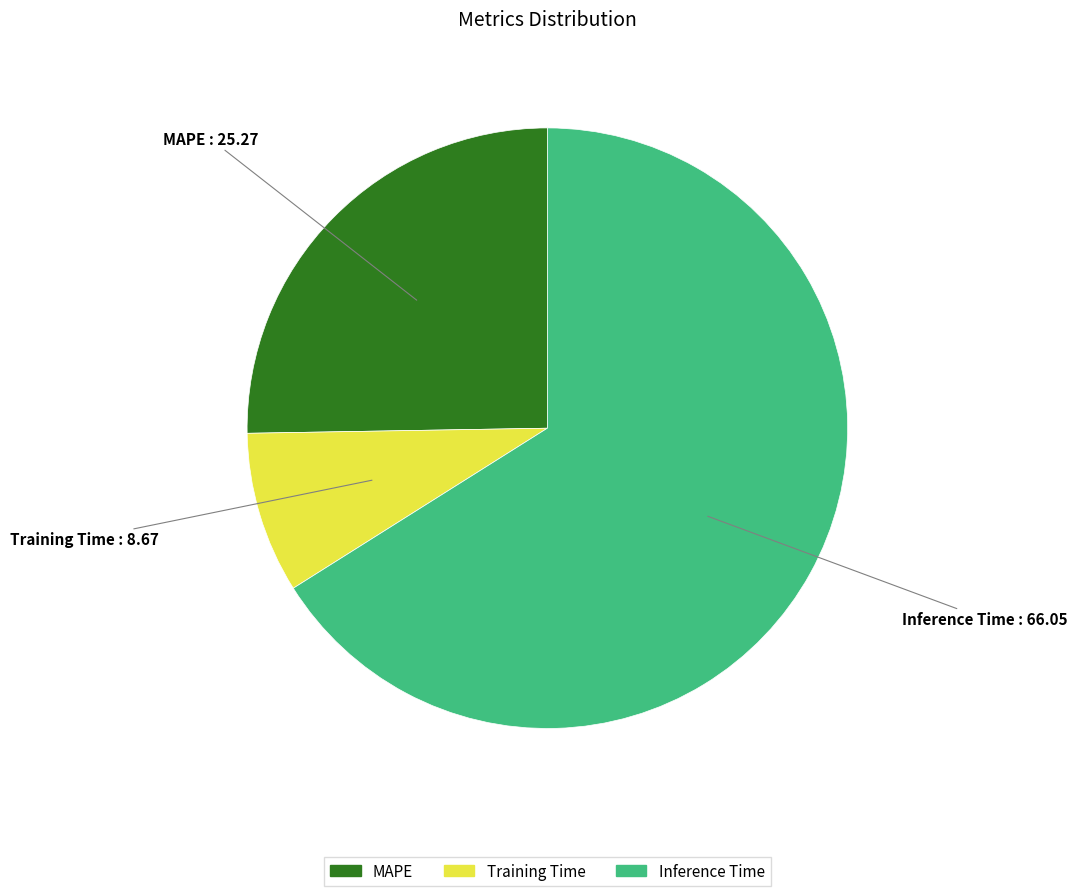

Between Training Time and Inference Time, which is larger?

Inference Time